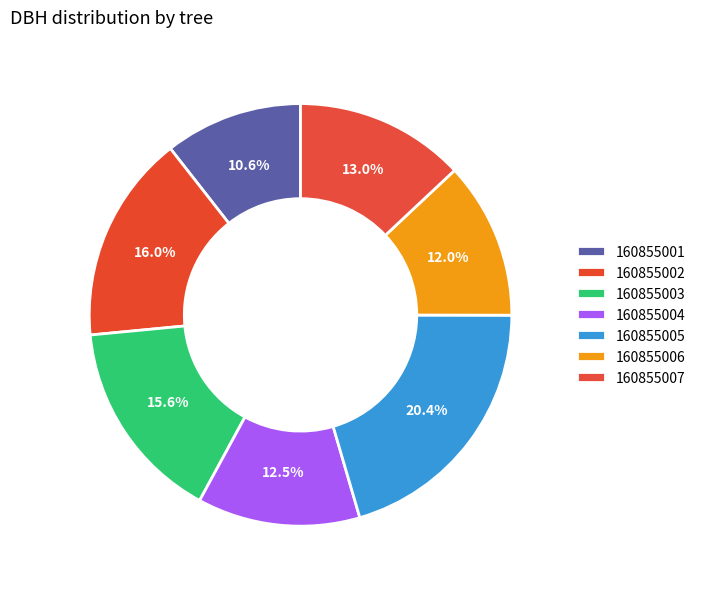

Is 160855006 the majority of the pie?

No